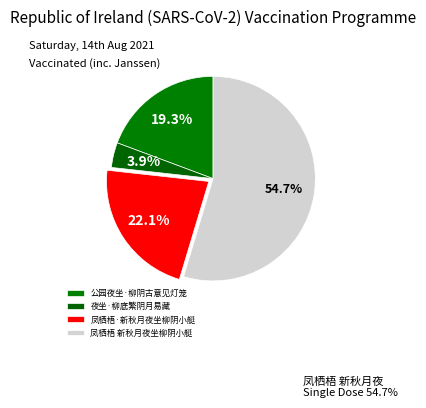

Does 凤栖梧 新秋月夜坐柳阴小艇 account for over 50% of the chart?

Yes